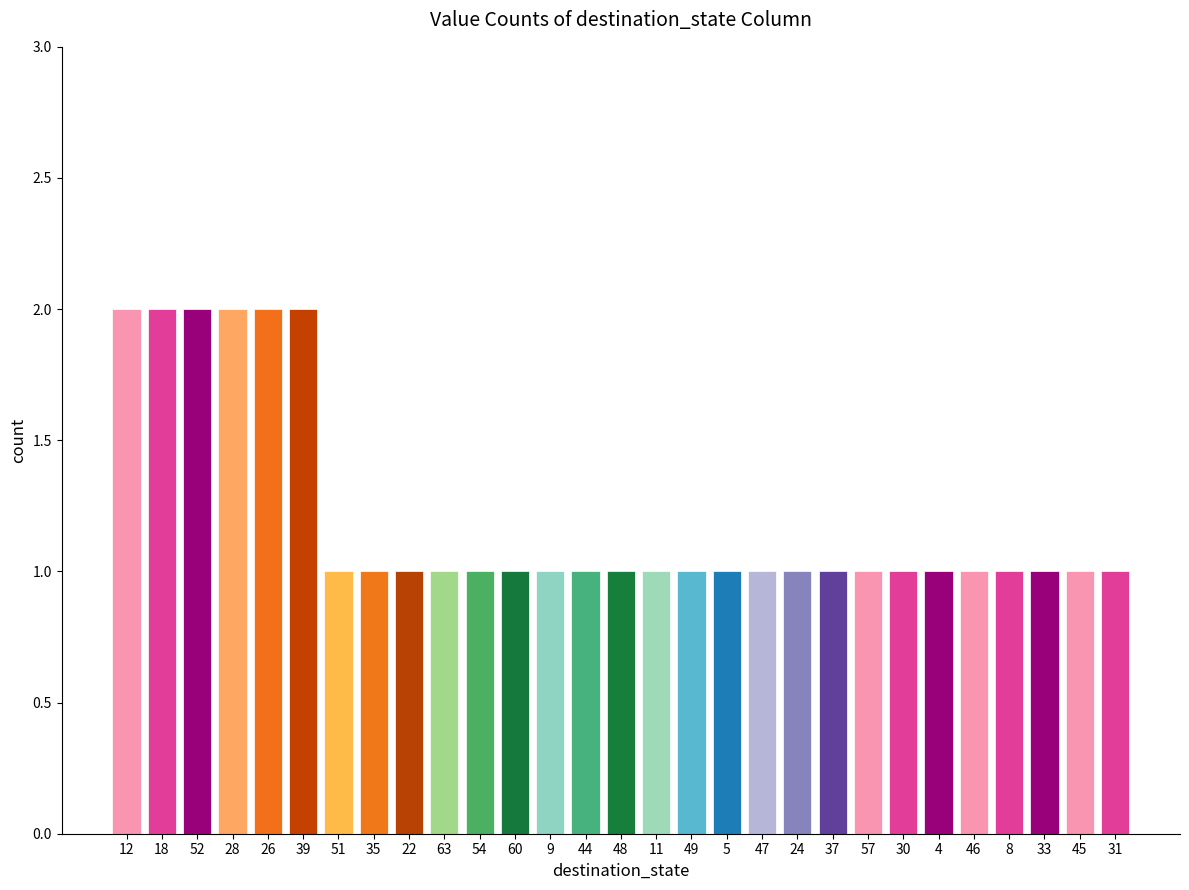

What is the greatest value displayed?

2